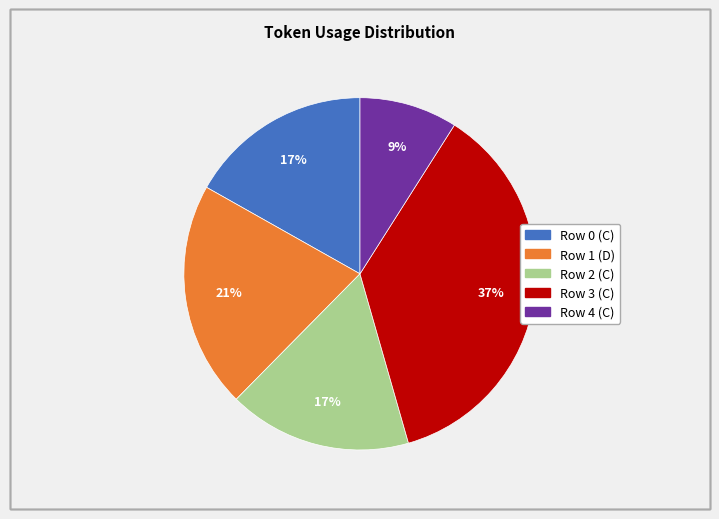

True or false: Row 2 accounts for 17% of the total.

True